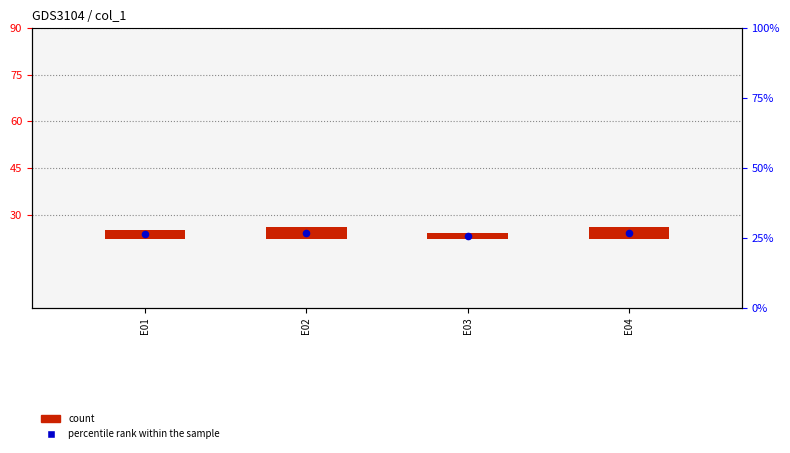

What is the total value across all series at E03?

25.1